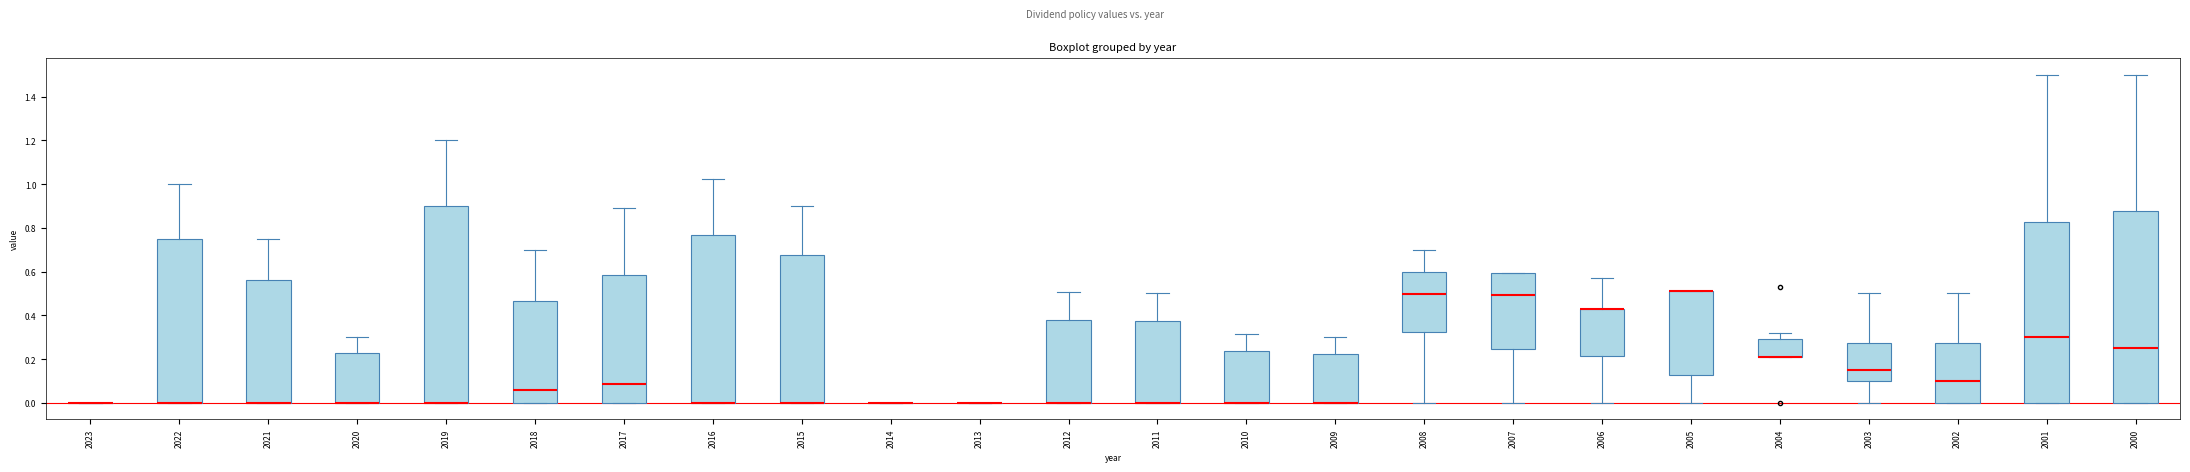

Where does the upper whisker of the box at x = 2009 end on the y-axis? The values are not printed on the chart, so give them approximately, as read against the axis.

0.30